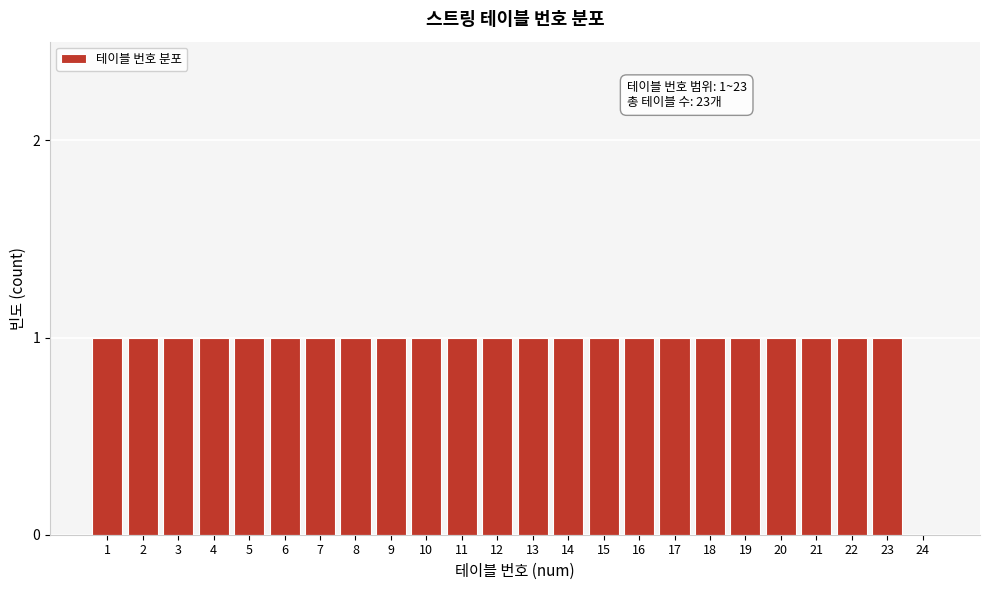

Reading right to left, list all the values displayed in this chart.

24=0	23=1	22=1	21=1	20=1	19=1	18=1	17=1	16=1	15=1	14=1	13=1	12=1	11=1	10=1	9=1	8=1	7=1	6=1	5=1	4=1	3=1	2=1	1=1